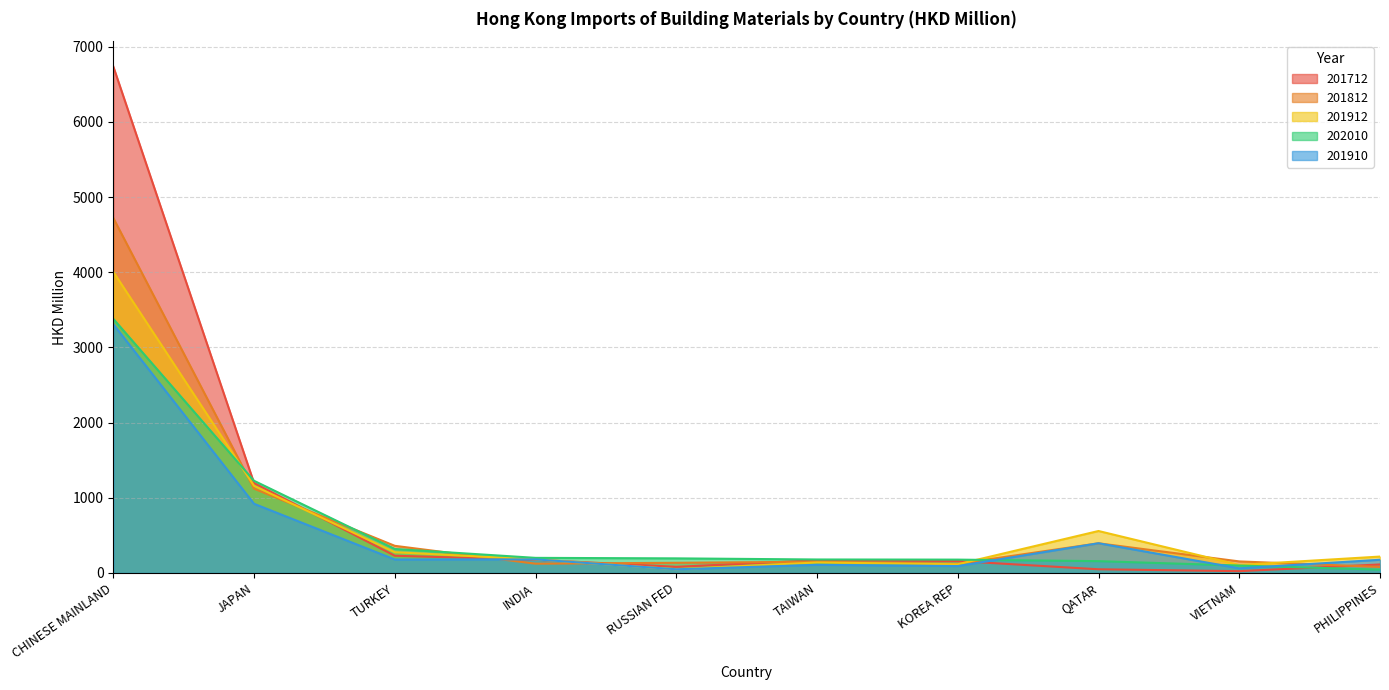

After their last crossing, which series has the higher values: 201712 or 201910?

201910